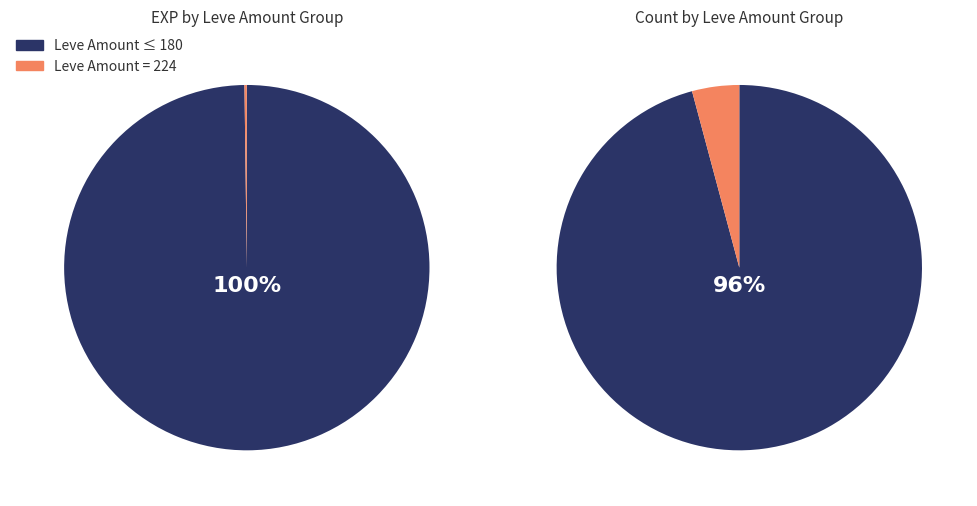

True or false: 2 accounts for 4% of the total.

True